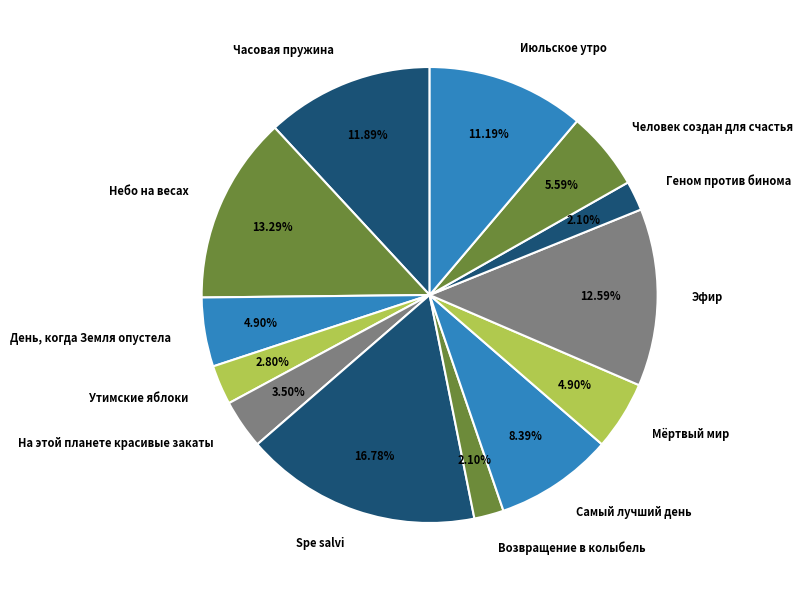

To the nearest percent, what is the combined percentage of Июльское утро and Spe salvi?

28%